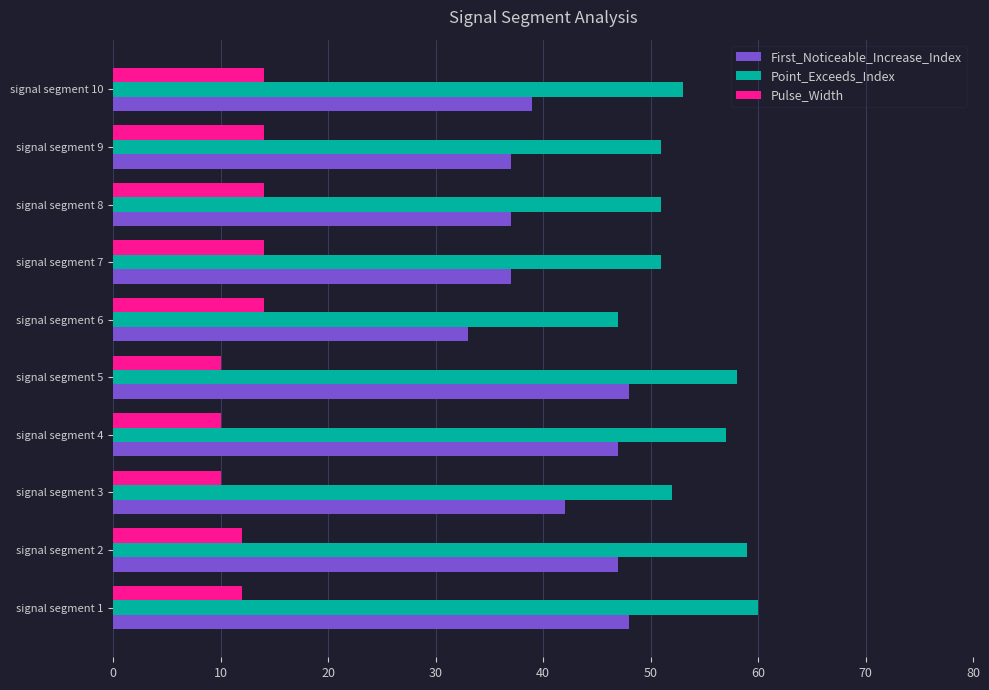

What is the difference between the maximum and minimum values in the First_Noticeable_Increase_Index series?

15